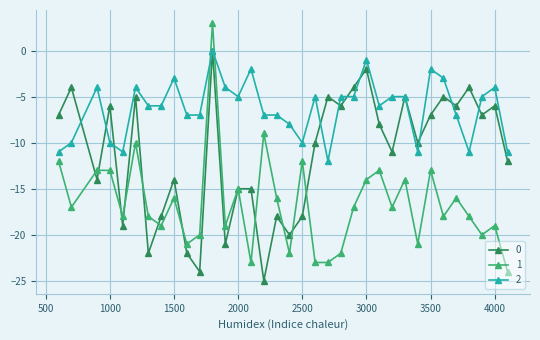

What is the minimum value shown in the chart?

-25